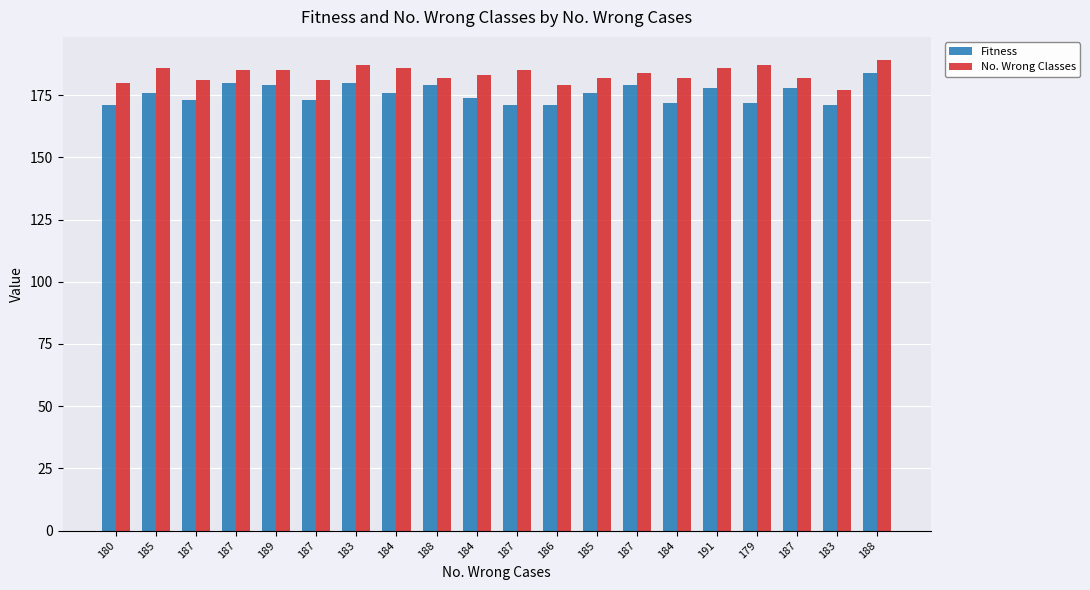

At which category is the sum across all series the highest?

188